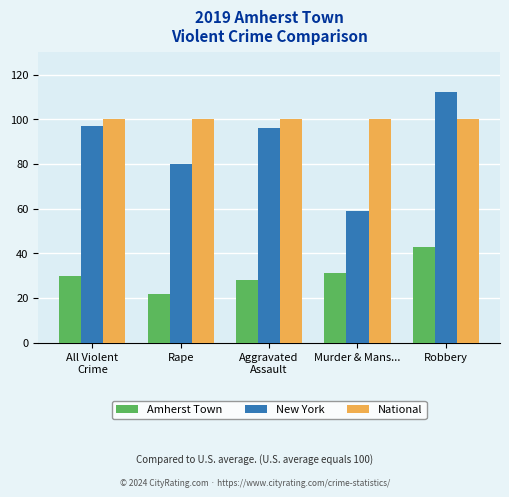

True or false: New York has a value of 149 at All Violent
Crime.

False